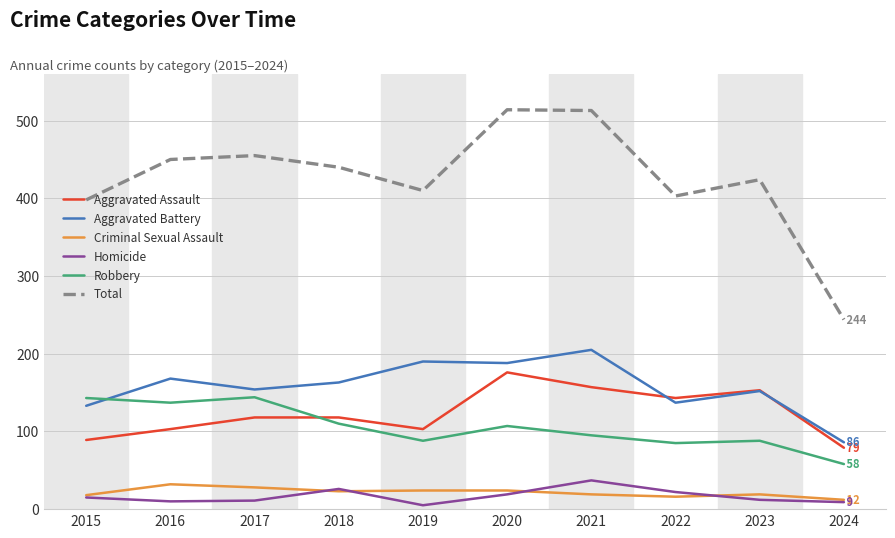

Which series changed the most between 2019 and 2024?

Total